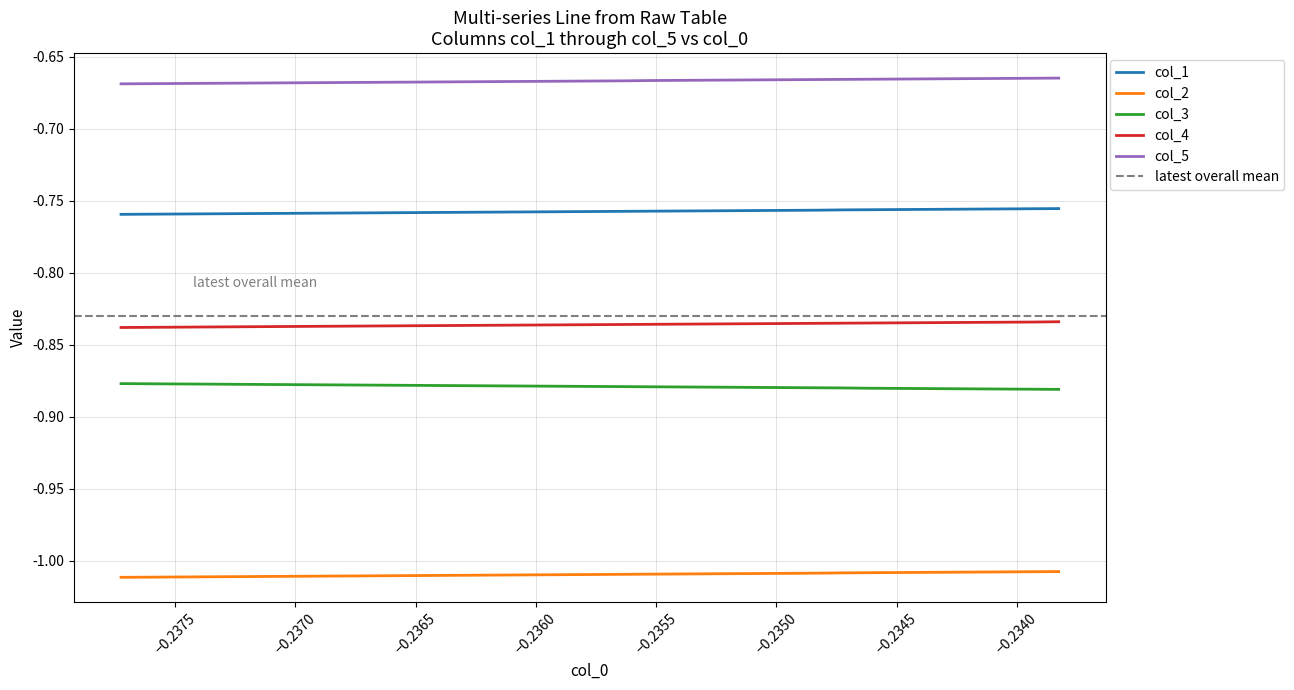

True or false: col_1 and col_2 cross at least once.

False